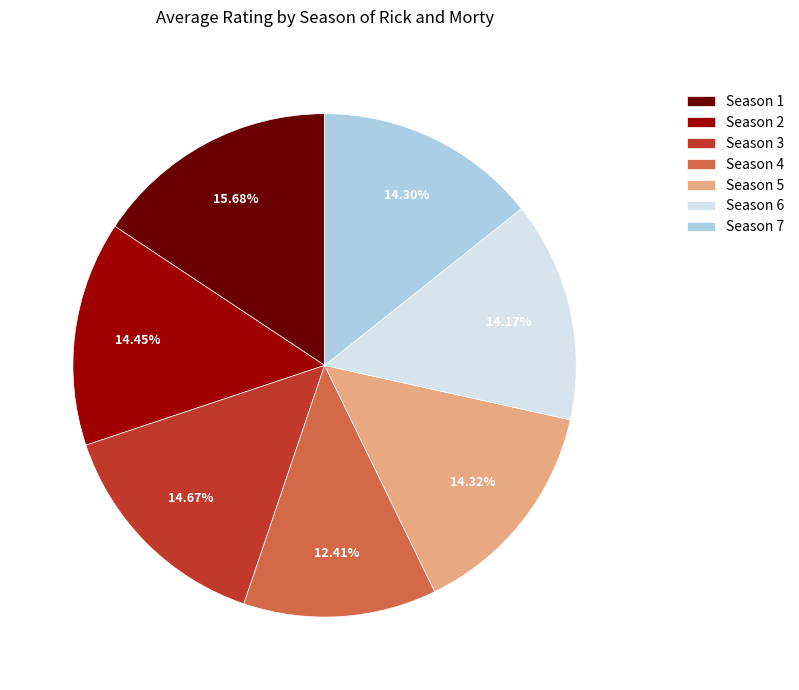

How many slices are in this pie chart?

7